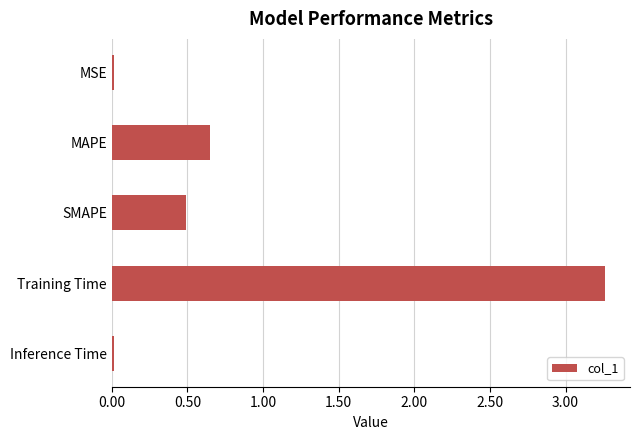

The value at SMAPE is 0.5. True or false?

True